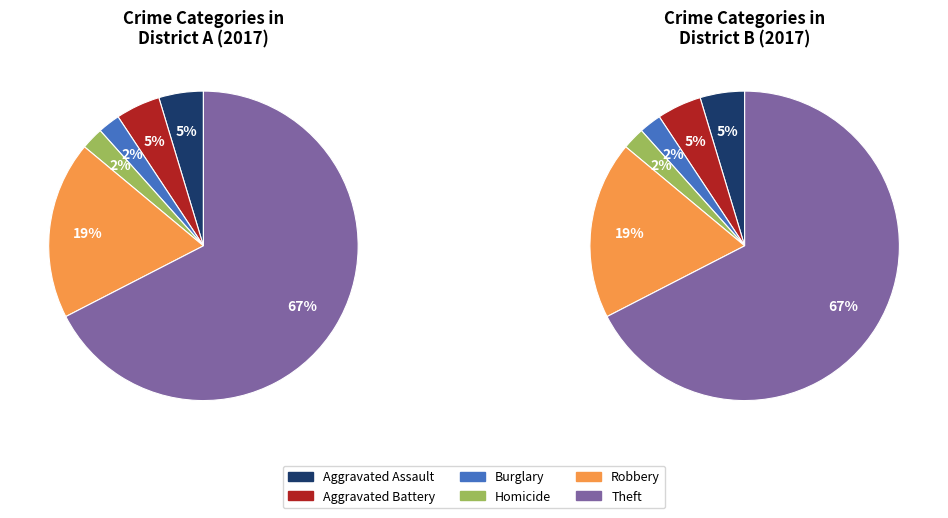

Between Robbery and Burglary, which is larger?

Robbery